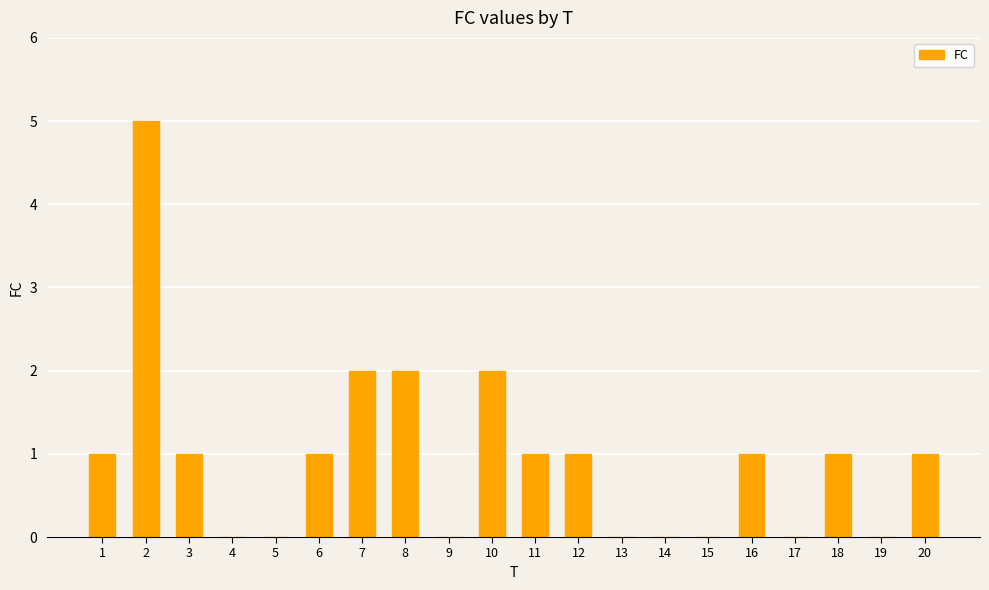

Between 14 and 2, which is larger?

2